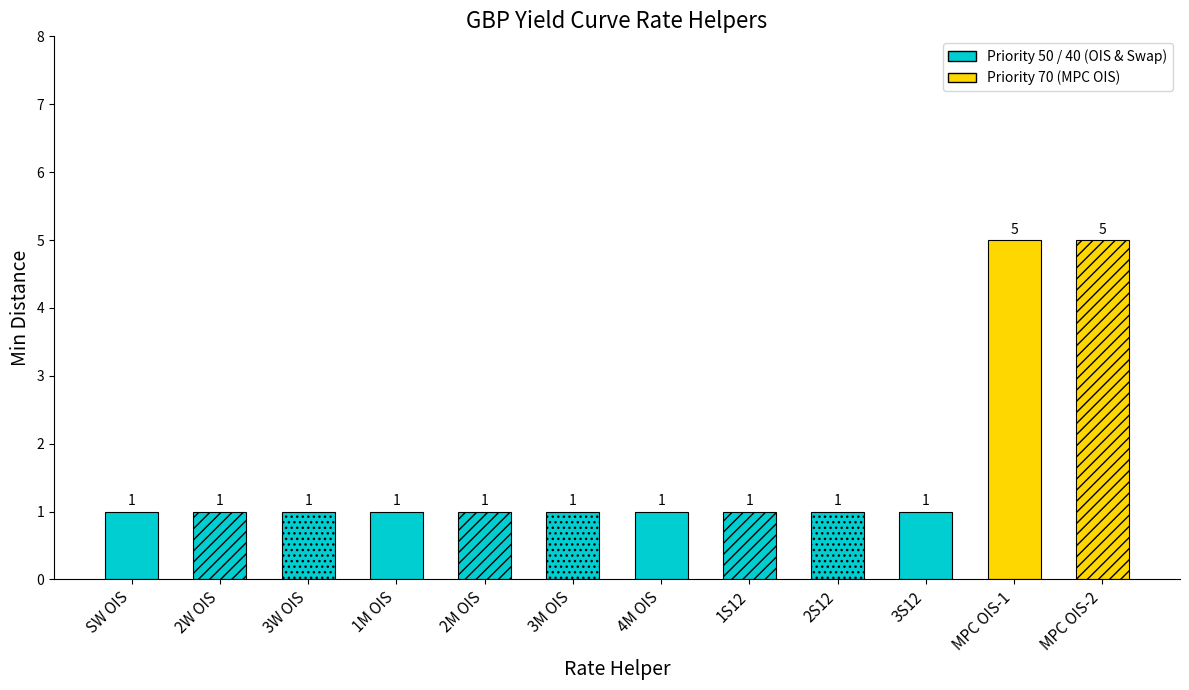

Where is the data nearest to the value 3?

SW OIS